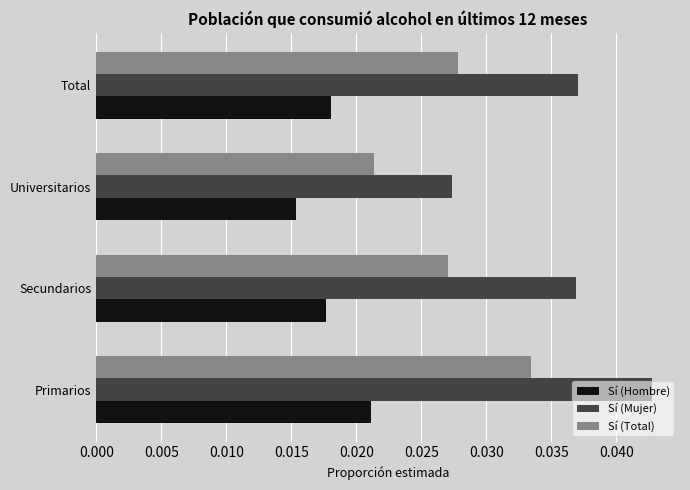

At which category is the sum across all series the highest?

Primarios